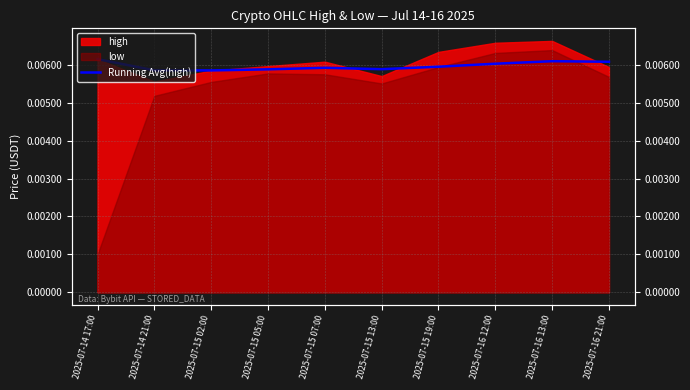

True or false: there are more than 1 points higher than both neighbors.

True